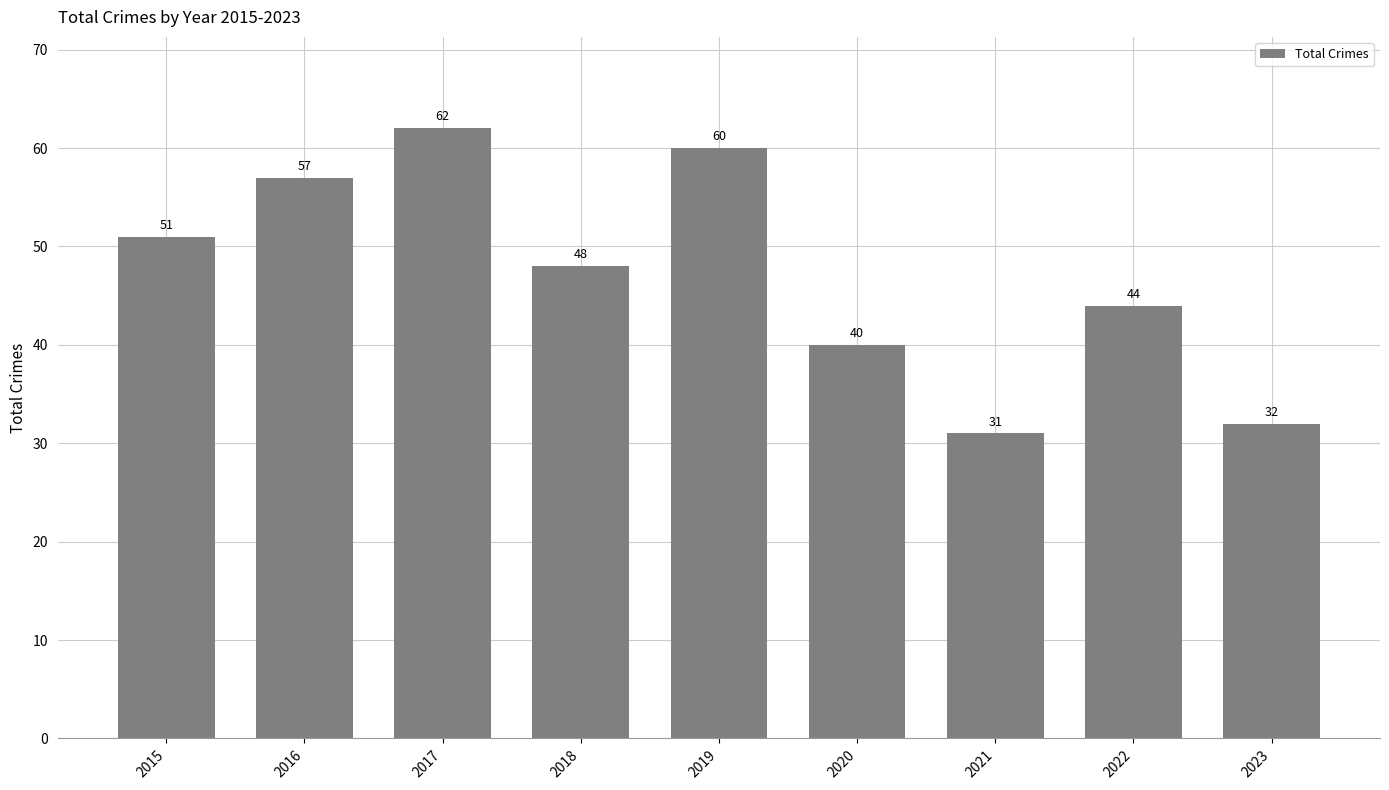

What is the change in value from 2015 to 2016?

+6